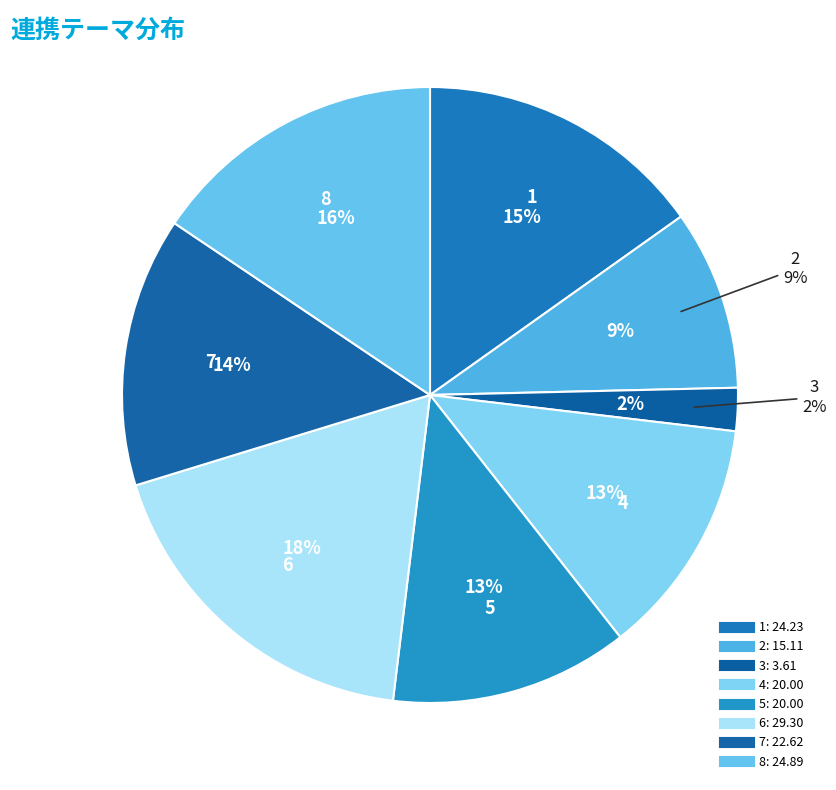

Rank the categories by value from lowest to highest.

3, 2, 4, 5, 7, 1, 8, 6